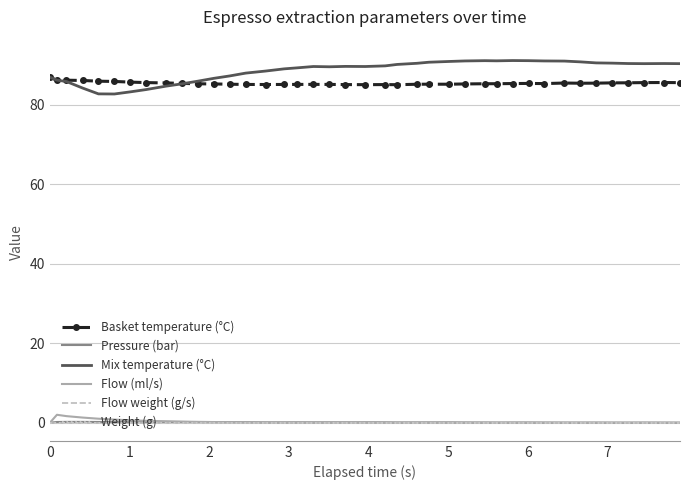

Reading right to left, what are all the values shown in this chart?

Basket temperature (°C): 85.6	85.7	85.6	85.6	85.6	85.5	85.5	85.5	85.4	85.4	85.4	85.4	85.3	85.3	85.2	85.2	85.2	85.1	85.1	85.1	85.1	85.2	85.2	85.2	85.2	85.2	85.2	85.2	85.3	85.3	85.4	85.5	85.6	85.8	85.9	86.0	86.2	86.2	86.2	87.0
Pressure (bar): 0.0	0.0	0.0	0.0	0.0	0.0	0.0	0.0	0.0	0.1	0.1	0.0	0.1	0.1	0.1	0.1	0.1	0.1	0.1	0.1	0.1	0.1	0.1	0.1	0.1	0.1	0.1	0.1	0.1	0.2	0.2	0.2	0.2	0.1	0.2	0.2	0.2	0.2	0.2	0.0
Mix temperature (°C): 90.4	90.4	90.4	90.4	90.5	90.6	90.9	91.1	91.1	91.2	91.2	91.1	91.2	91.1	91.0	90.8	90.5	90.2	89.8	89.7	89.7	89.6	89.7	89.4	89.1	88.5	88.0	87.3	86.7	86.0	85.3	84.8	83.9	83.3	82.8	82.8	84.3	85.9	86.3	87.0
Flow (ml/s): 0.0	0.0	0.0	0.0	0.0	0.0	0.0	0.0	0.0	0.0	0.0	0.0	0.0	0.0	0.0	0.0	0.0	0.1	0.1	0.1	0.1	0.1	0.2	0.1	0.1	0.1	0.1	0.1	0.2	0.2	0.3	0.4	0.5	0.6	0.8	1.0	1.3	1.7	2.0	0.0
Flow weight (g/s): 0.0	0.0	0.0	0.0	0.0	0.0	0.0	0.0	0.0	0.0	0.0	0.0	0.0	0.0	0.0	0.0	0.0	0.0	0.0	0.0	0.0	0.0	0.0	0.0	0.0	0.0	0.0	0.0	0.0	0.0	0.0	0.0	0.0	0.0	0.0	0.0	0.0	0.0	0.0	0.0
Weight (g): 0.0	0.0	0.0	0.0	0.0	0.0	0.0	0.0	0.0	0.0	0.0	0.0	0.0	0.0	0.0	0.0	0.0	0.0	0.0	0.0	0.0	0.0	0.0	0.0	0.0	0.0	0.0	0.0	0.0	0.0	0.0	0.0	0.0	0.0	0.0	0.0	0.0	0.0	0.0	0.0